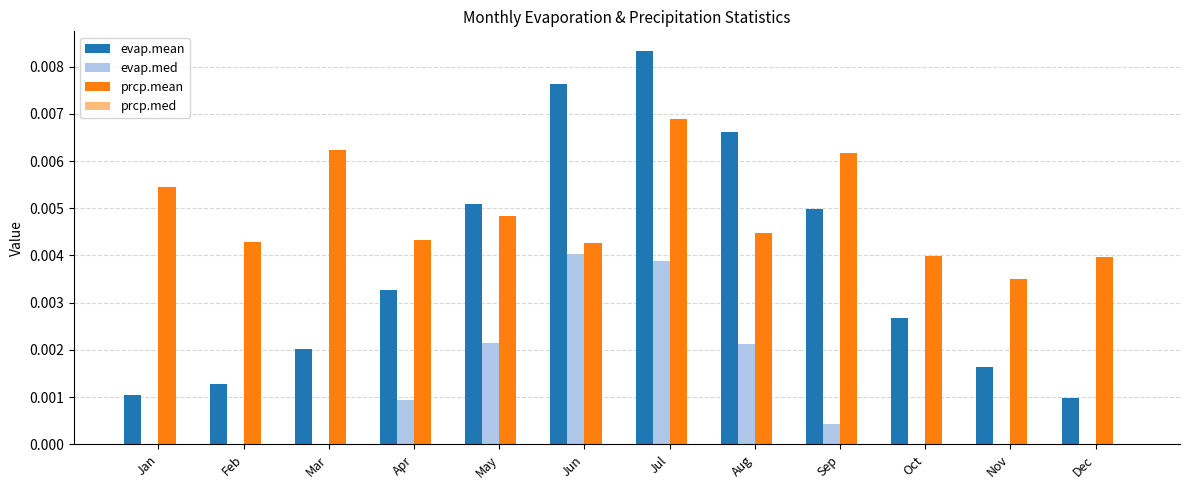

Which series has the largest range (max minus min)?

evap.mean